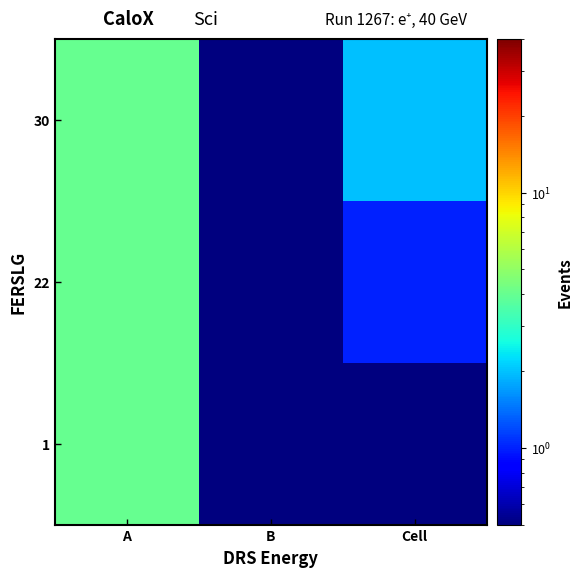

Rank the series by their maximum value, from lowest to highest.

1, 22, 30